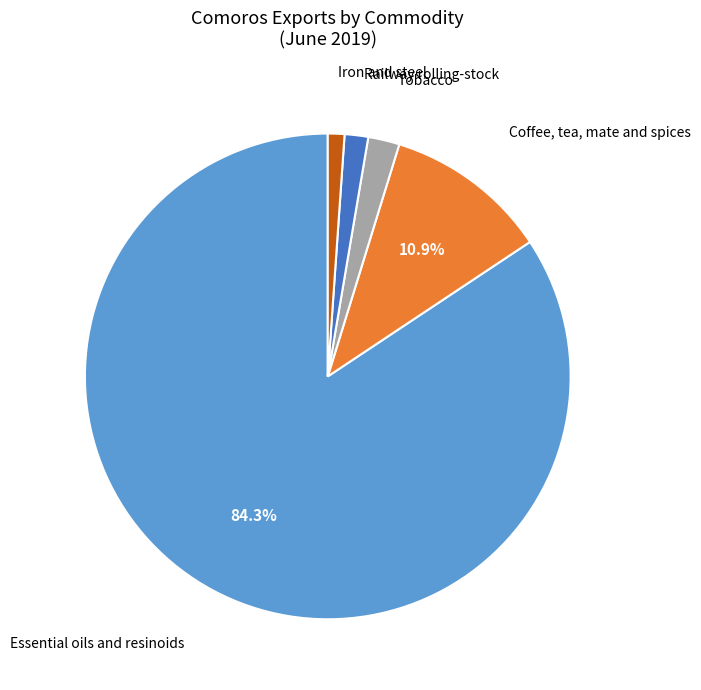

Is there any slice that represents more than half of the pie?

Yes